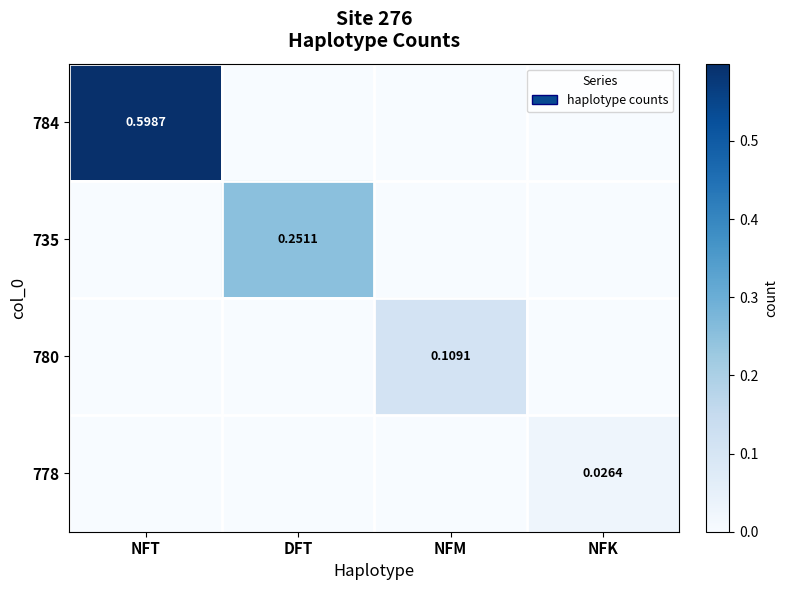

Is it true that 784 equals 0.0 at NFM?

True